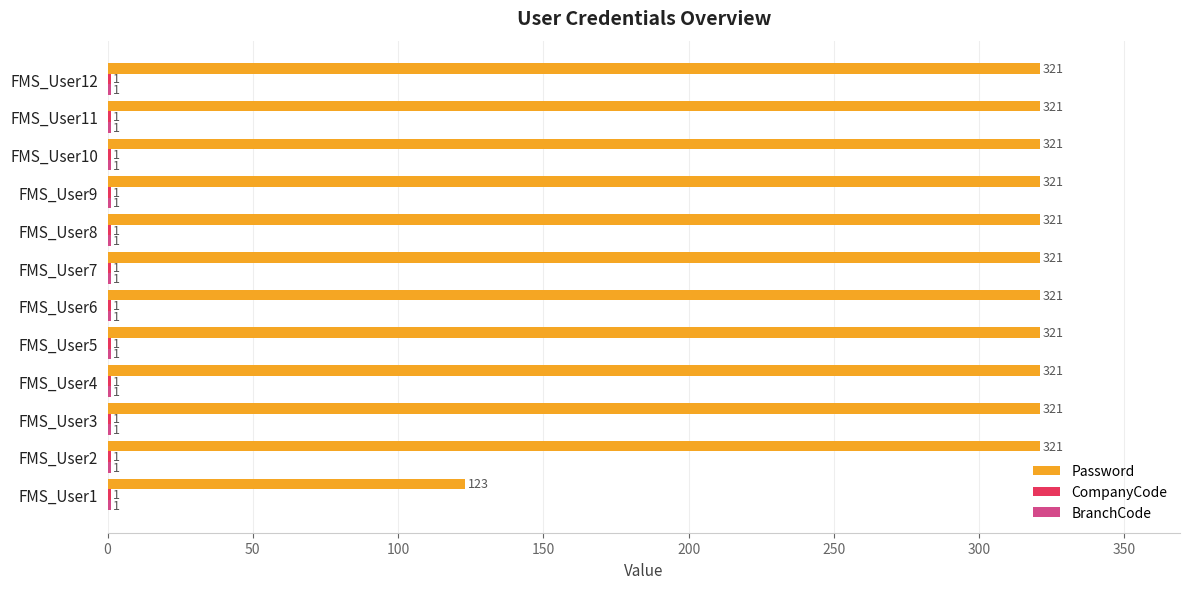

What is the total value across all series at FMS_User5?

323